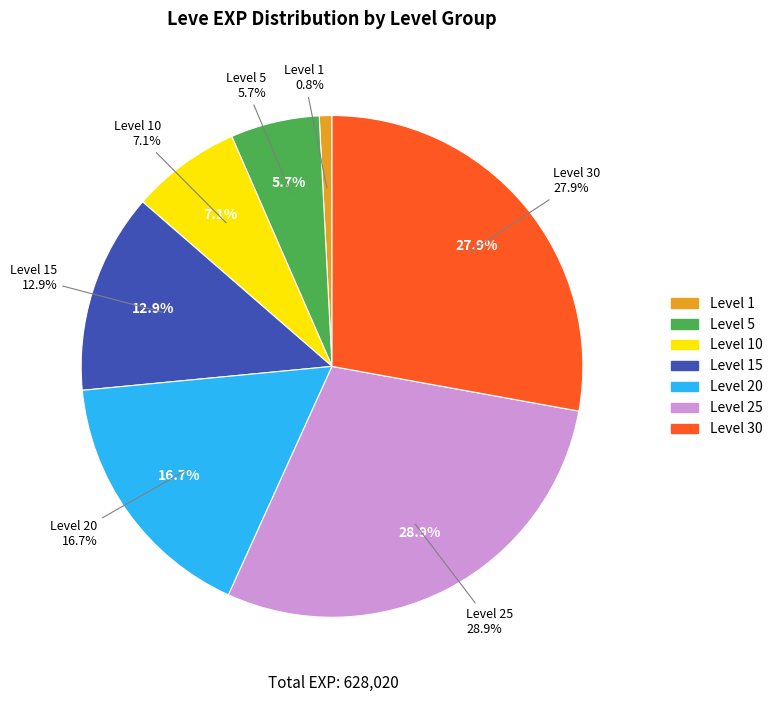

Is there any slice that represents more than half of the pie?

Yes